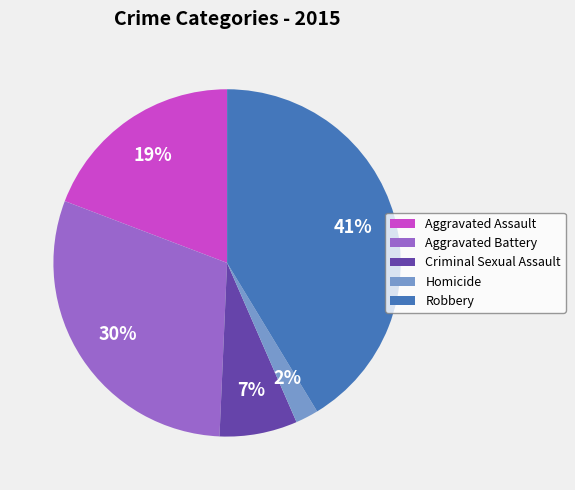

Count the number of slices in the pie.

5